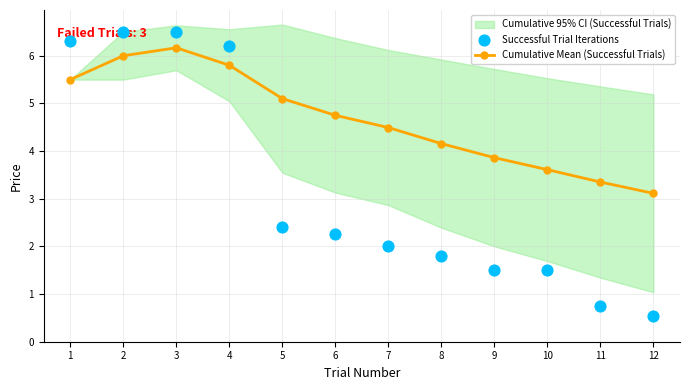

True or false: Cumulative Mean (Successful Trials) has more than 0 interior local peaks.

True